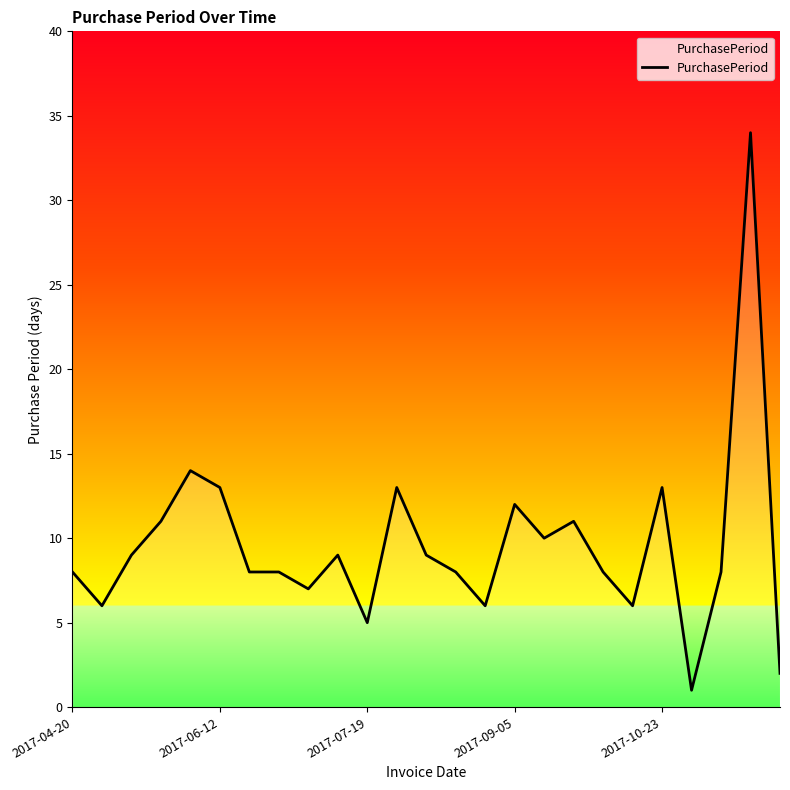

What is the maximum value shown in the chart?

34